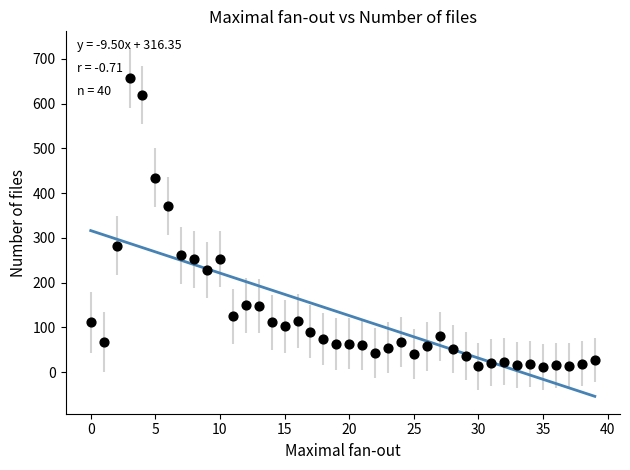

What is the range of Y values (max minus min)?

645